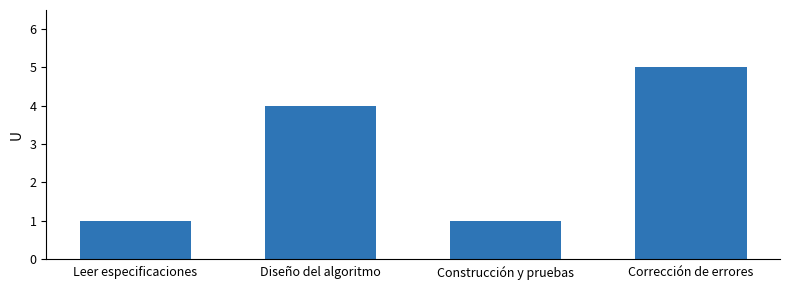

What is the label of the 2nd bar from the left?

Diseño del algoritmo